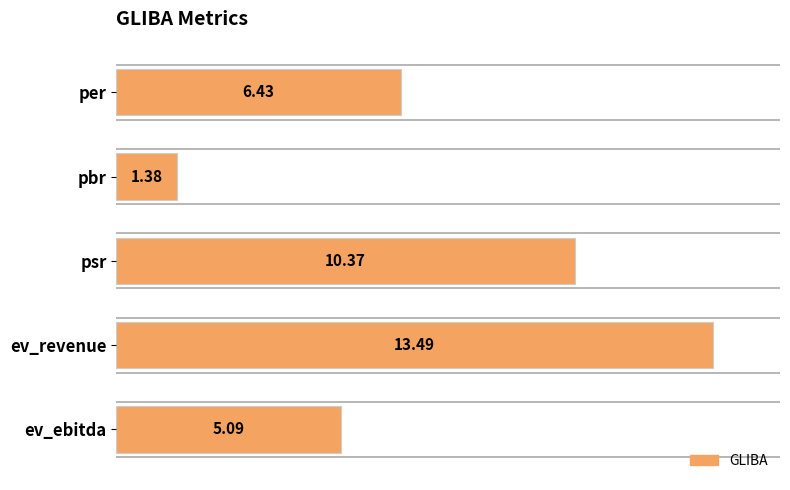

How many values are below 6?

2